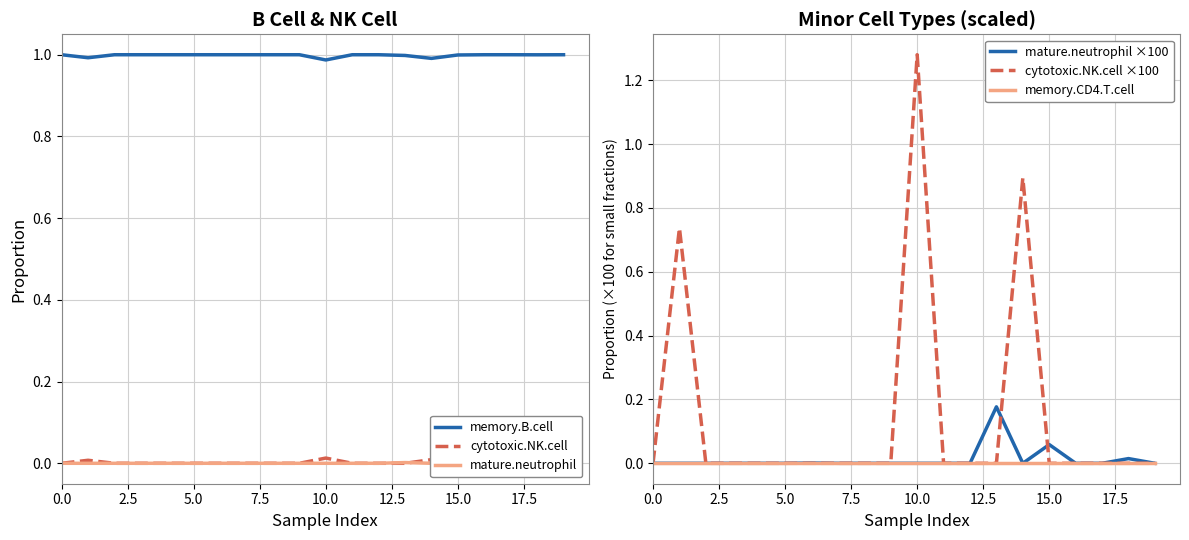

Which series changed the most between 0.0 and 16?

memory.B.cell